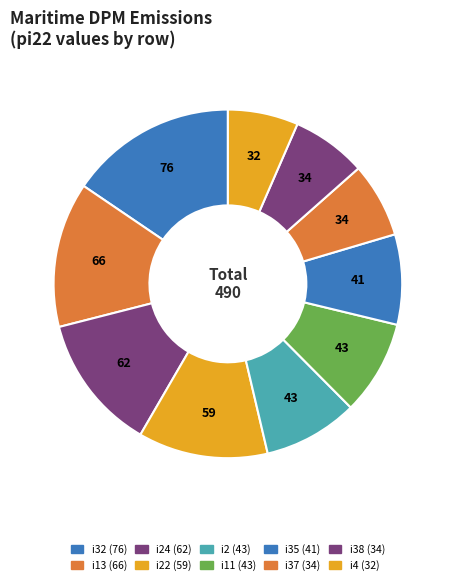

Count the number of slices in the pie.

10